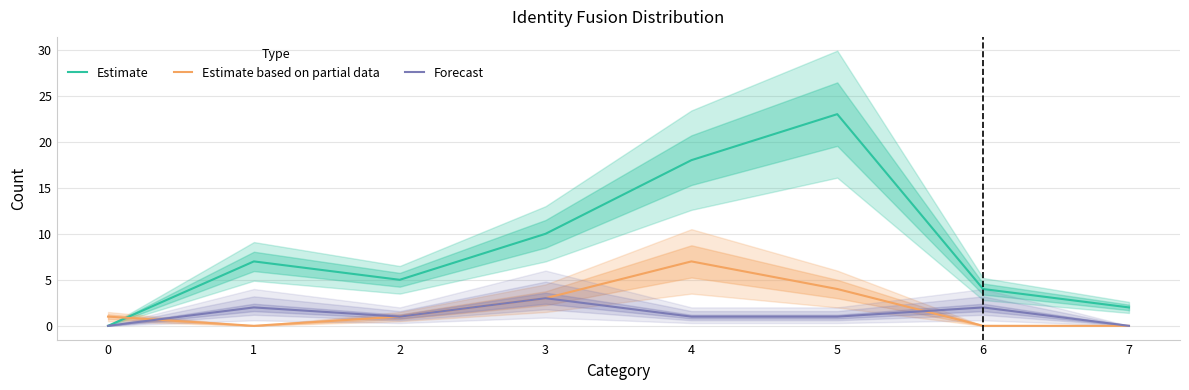

Count the Forecast values in the range 1 to 2.

5